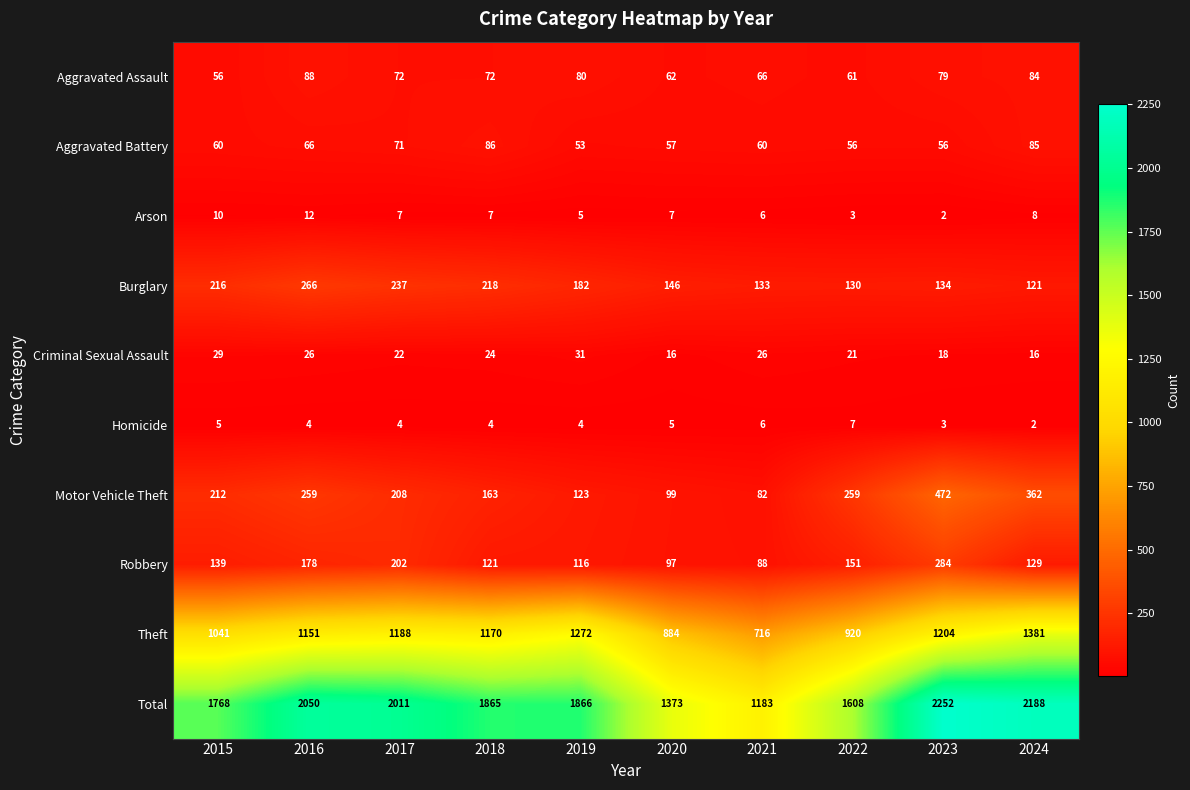

Which category has the lowest value in the Burglary series?

2024